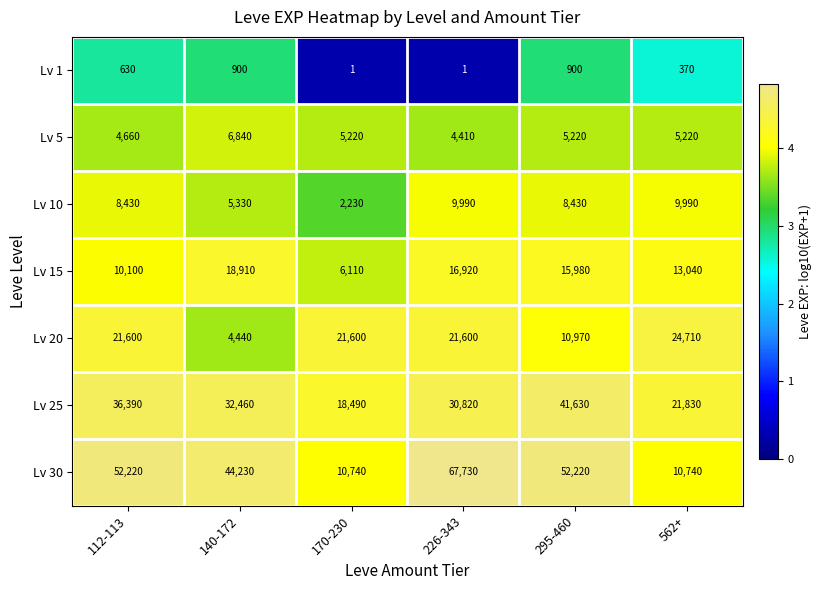

What is the sum of all Lv 20 values?

104920